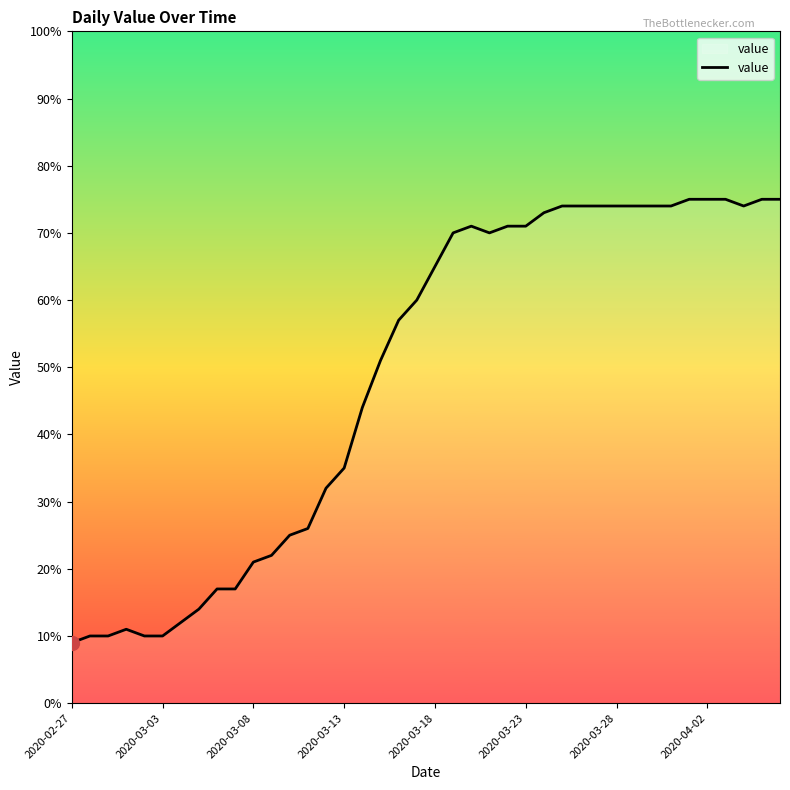

What is the smallest value displayed?

9